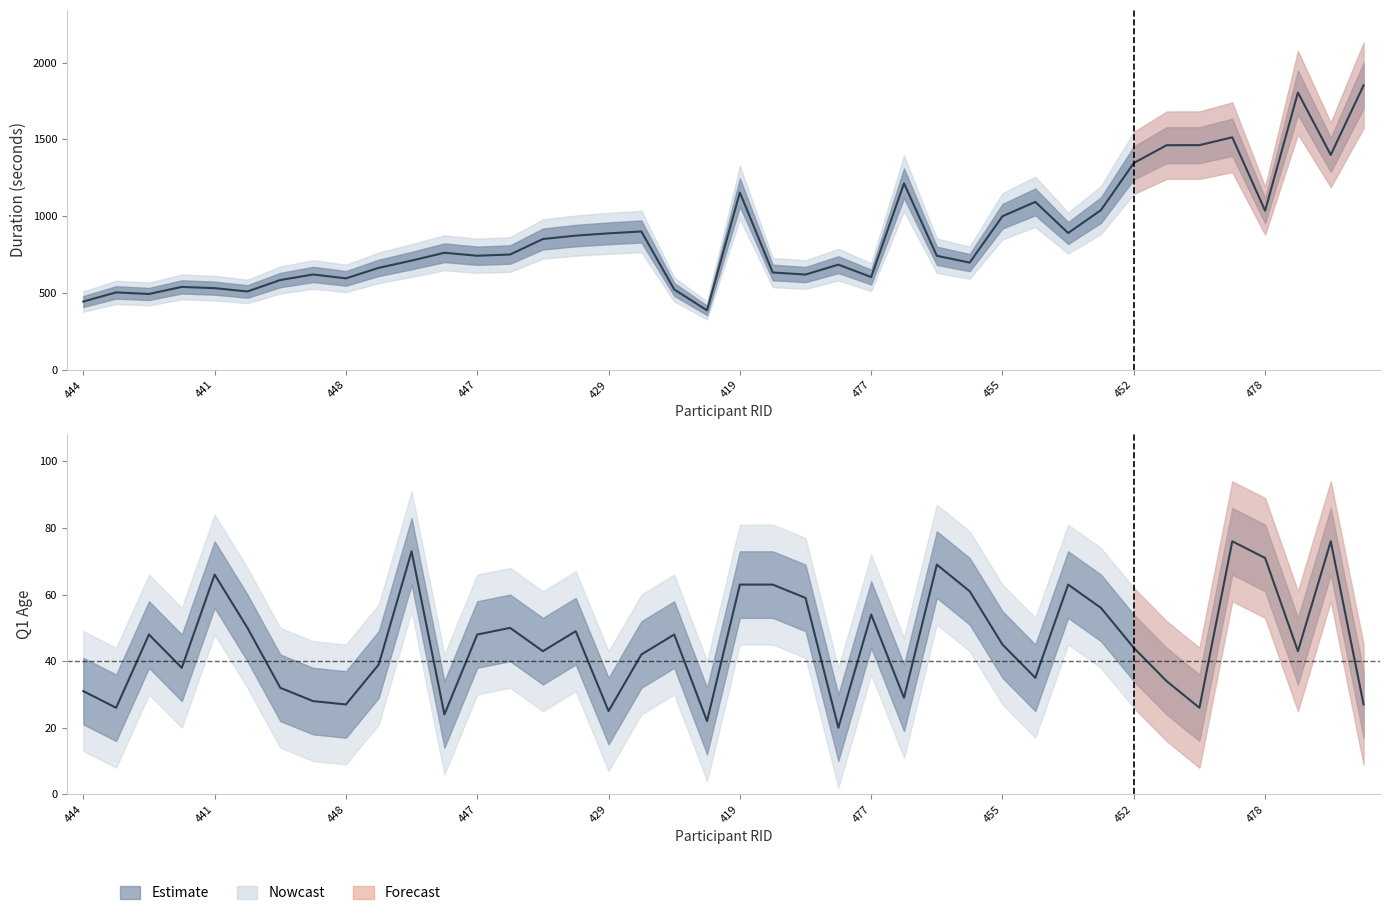

The value of Q1Age at 449 is 50.0. True or false?

True